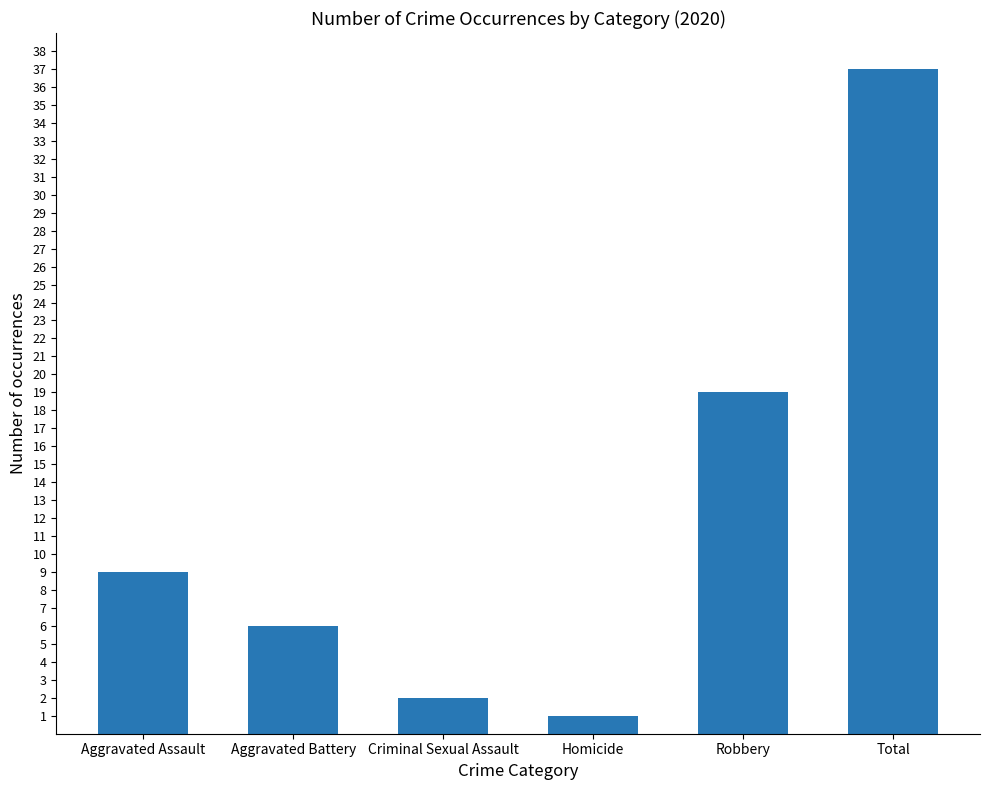

What is the sum of the values at Total and Aggravated Battery?

43